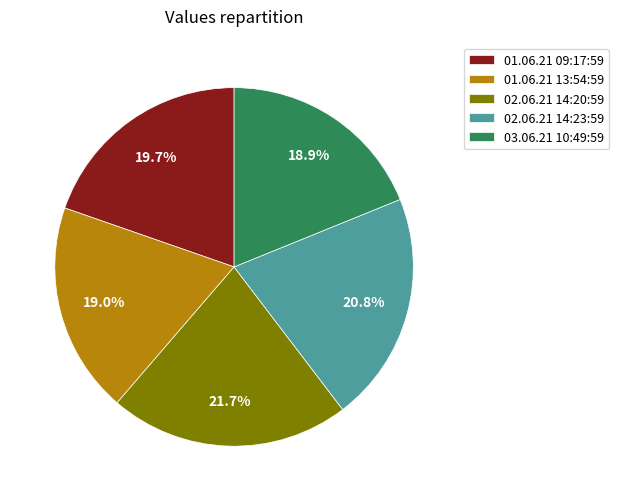

Is the sum of 01.06.21 09:17:59 and 03.06.21 10:49:59 greater than half?

No